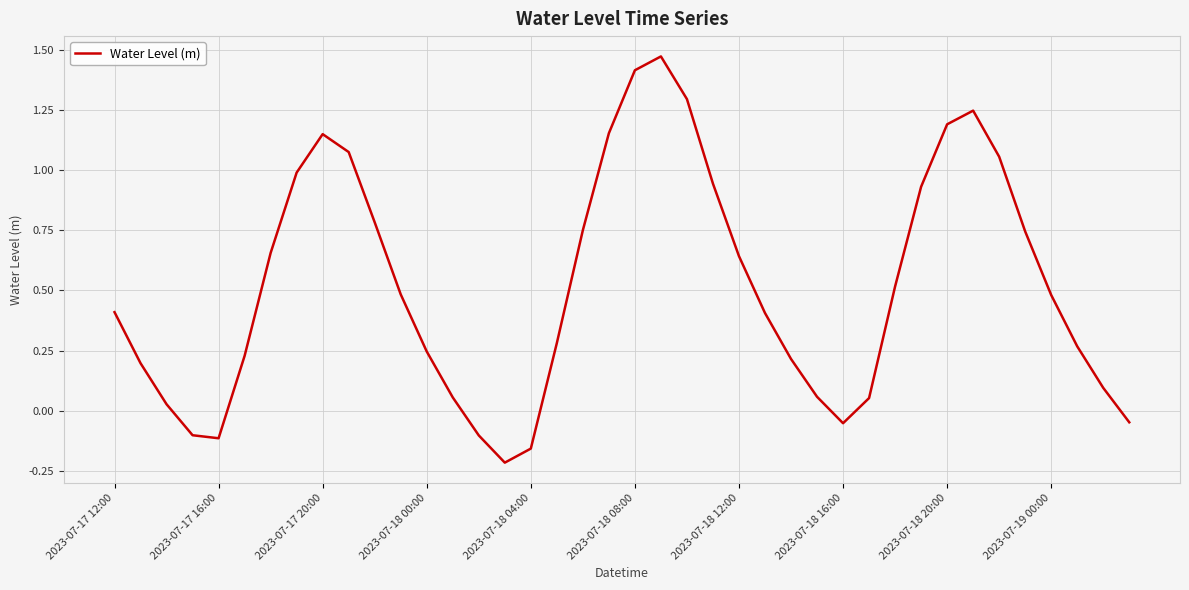

What is the difference between the maximum and minimum values?

1.7